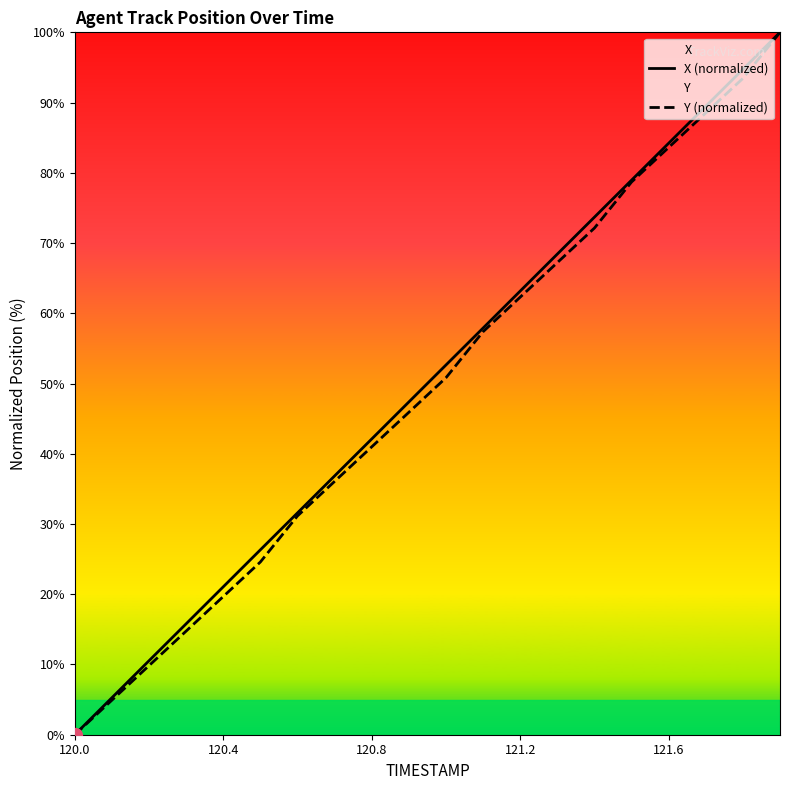

What is the greatest value displayed?

100.0